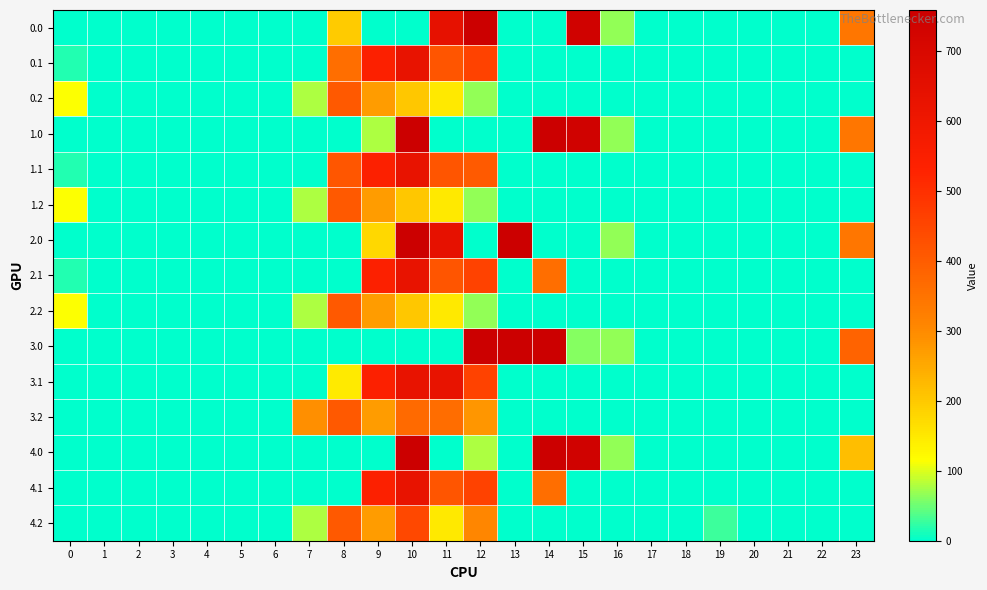

Reading left to right, transcribe all the data shown in this chart.

0.0: 0=0.0	1=0.0	2=0.0	3=0.0	4=0.0	5=0.0	6=0.0	7=0.0	8=195.8	9=0.0	10=0.0	11=640.9	12=758.0	13=0.0	14=0.0	15=739.0	16=67.6	17=0.0	18=0.0	19=0.0	20=0.0	21=0.0	22=0.0	23=342.8
0.1: 0=15.4	1=0.0	2=0.0	3=0.0	4=0.0	5=0.0	6=0.0	7=0.0	8=359.6	9=542.1	10=628.1	11=415.4	12=456.1	13=0.0	14=0.0	15=0.0	16=0.0	17=0.0	18=0.0	19=0.0	20=0.0	21=0.0	22=0.0	23=0.0
0.2: 0=112.9	1=0.0	2=0.0	3=0.0	4=0.0	5=0.0	6=0.0	7=77.9	8=407.2	9=271.1	10=202.5	11=149.1	12=65.2	13=0.0	14=0.0	15=0.0	16=0.0	17=0.0	18=0.0	19=0.0	20=0.0	21=0.0	22=0.0	23=0.0
1.0: 0=0.0	1=0.0	2=0.0	3=0.0	4=0.0	5=0.0	6=0.0	7=0.0	8=0.0	9=78.7	10=758.0	11=0.0	12=0.0	13=0.0	14=758.0	15=739.0	16=67.6	17=0.0	18=0.0	19=0.0	20=0.0	21=0.0	22=0.0	23=342.8
1.1: 0=15.4	1=0.0	2=0.0	3=0.0	4=0.0	5=0.0	6=0.0	7=0.0	8=412.6	9=542.1	10=628.1	11=415.4	12=403.1	13=0.0	14=0.0	15=0.0	16=0.0	17=0.0	18=0.0	19=0.0	20=0.0	21=0.0	22=0.0	23=0.0
1.2: 0=112.9	1=0.0	2=0.0	3=0.0	4=0.0	5=0.0	6=0.0	7=77.9	8=407.2	9=271.1	10=202.5	11=149.1	12=65.2	13=0.0	14=0.0	15=0.0	16=0.0	17=0.0	18=0.0	19=0.0	20=0.0	21=0.0	22=0.0	23=0.0
2.0: 0=0.0	1=0.0	2=0.0	3=0.0	4=0.0	5=0.0	6=0.0	7=0.0	8=0.0	9=176.8	10=758.0	11=640.9	12=0.0	13=758.0	14=0.0	15=0.0	16=67.6	17=0.0	18=0.0	19=0.0	20=0.0	21=0.0	22=0.0	23=342.8
2.1: 0=15.4	1=0.0	2=0.0	3=0.0	4=0.0	5=0.0	6=0.0	7=0.0	8=0.0	9=542.1	10=628.1	11=415.4	12=456.1	13=0.0	14=359.6	15=0.0	16=0.0	17=0.0	18=0.0	19=0.0	20=0.0	21=0.0	22=0.0	23=0.0
2.2: 0=112.9	1=0.0	2=0.0	3=0.0	4=0.0	5=0.0	6=0.0	7=77.9	8=407.2	9=271.1	10=202.5	11=149.1	12=65.2	13=0.0	14=0.0	15=0.0	16=0.0	17=0.0	18=0.0	19=0.0	20=0.0	21=0.0	22=0.0	23=0.0
3.0: 0=0.0	1=0.0	2=0.0	3=0.0	4=0.0	5=0.0	6=0.0	7=0.0	8=0.0	9=0.0	10=0.0	11=0.0	12=758.0	13=758.0	14=758.0	15=59.7	16=67.6	17=0.0	18=0.0	19=0.0	20=0.0	21=0.0	22=0.0	23=383.1
3.1: 0=0.0	1=0.0	2=0.0	3=0.0	4=0.0	5=0.0	6=0.0	7=0.0	8=145.6	9=542.1	10=628.1	11=629.4	12=456.1	13=0.0	14=0.0	15=0.0	16=0.0	17=0.0	18=0.0	19=0.0	20=0.0	21=0.0	22=0.0	23=0.0
3.2: 0=0.0	1=0.0	2=0.0	3=0.0	4=0.0	5=0.0	6=0.0	7=291.9	8=407.2	9=271.1	10=367.7	11=363.1	12=279.2	13=0.0	14=0.0	15=0.0	16=0.0	17=0.0	18=0.0	19=0.0	20=0.0	21=0.0	22=0.0	23=0.0
4.0: 0=0.0	1=0.0	2=0.0	3=0.0	4=0.0	5=0.0	6=0.0	7=0.0	8=0.0	9=0.0	10=758.0	11=0.0	12=78.7	13=0.0	14=758.0	15=739.0	16=67.6	17=0.0	18=0.0	19=0.0	20=0.0	21=0.0	22=0.0	23=218.4
4.1: 0=0.0	1=0.0	2=0.0	3=0.0	4=0.0	5=0.0	6=0.0	7=0.0	8=0.0	9=542.1	10=628.1	11=415.4	12=456.1	13=0.0	14=359.6	15=0.0	16=0.0	17=0.0	18=0.0	19=0.0	20=0.0	21=0.0	22=0.0	23=0.0
4.2: 0=0.0	1=0.0	2=0.0	3=0.0	4=0.0	5=0.0	6=0.0	7=77.9	8=407.2	9=271.1	10=444.5	11=149.1	12=307.2	13=0.0	14=0.0	15=0.0	16=0.0	17=0.0	18=0.0	19=27.7	20=0.0	21=0.0	22=0.0	23=0.0